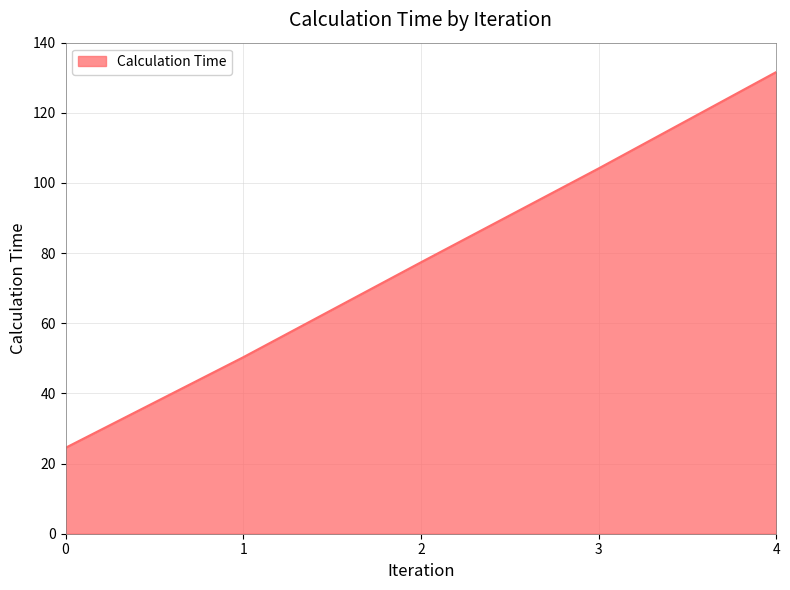

Does the chart display data point markers on the line(s)?

No